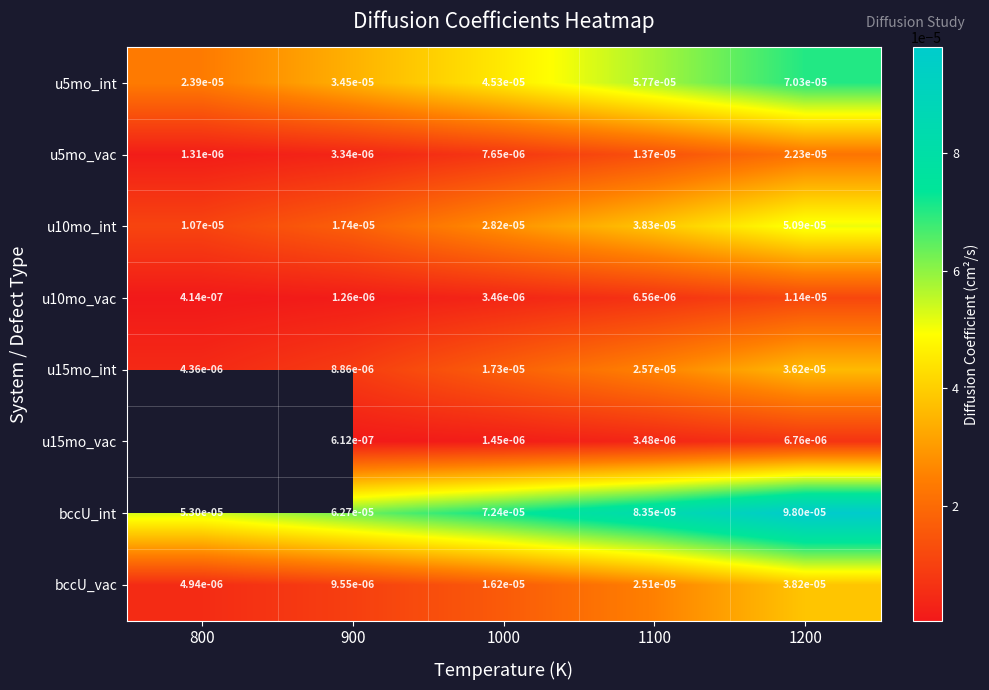

Rank the series at 1200 from lowest to highest value.

u15mo_vac, u10mo_vac, u5mo_vac, u15mo_int, bccU_vac, u10mo_int, u5mo_int, bccU_int